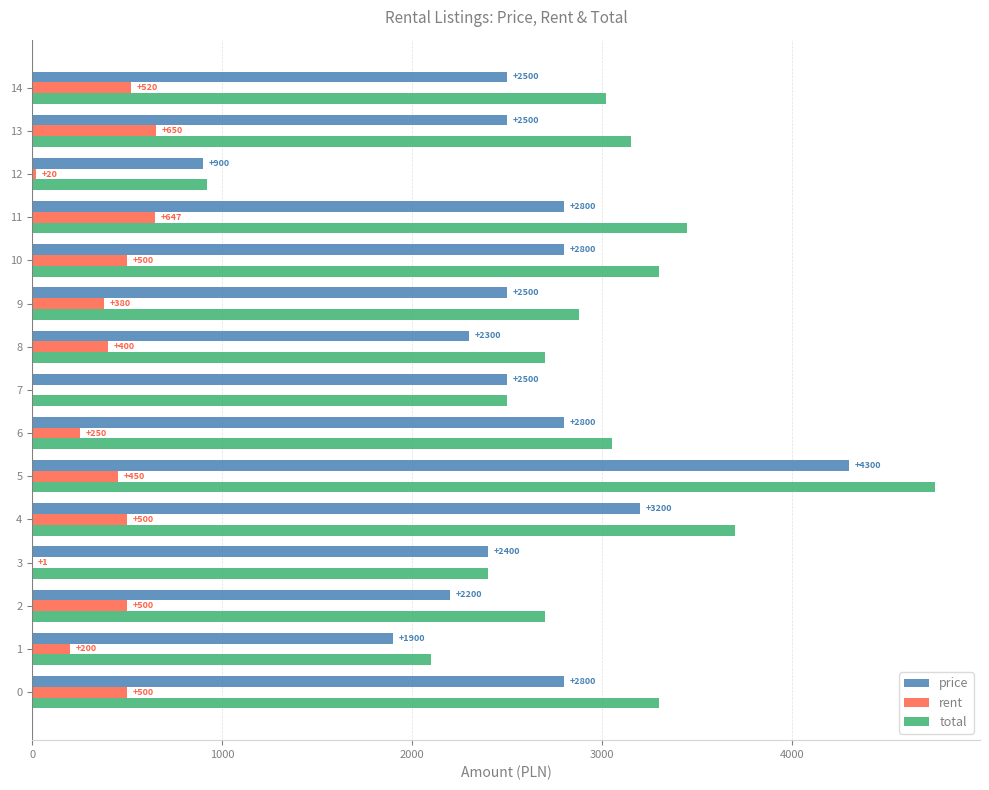

How many data points does each series have?

15